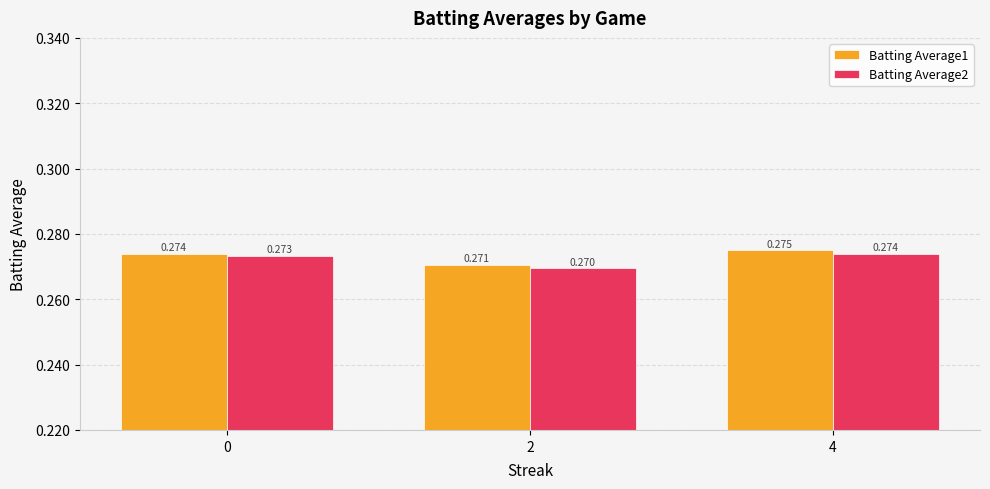

Is it true that Batting Average1 equals 0.3 at 2?

True